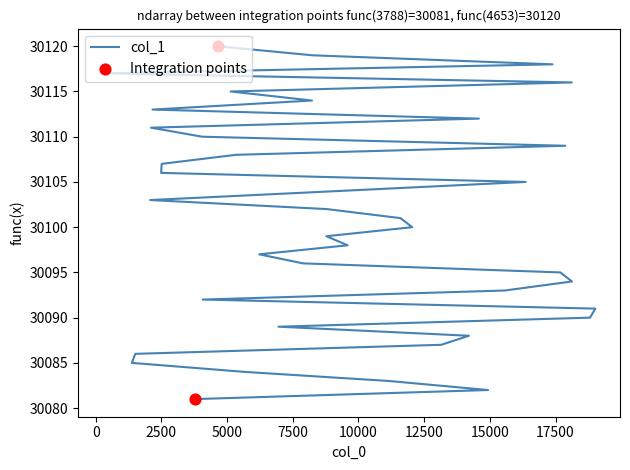

Between 18814 and 17387, which is larger?

17387